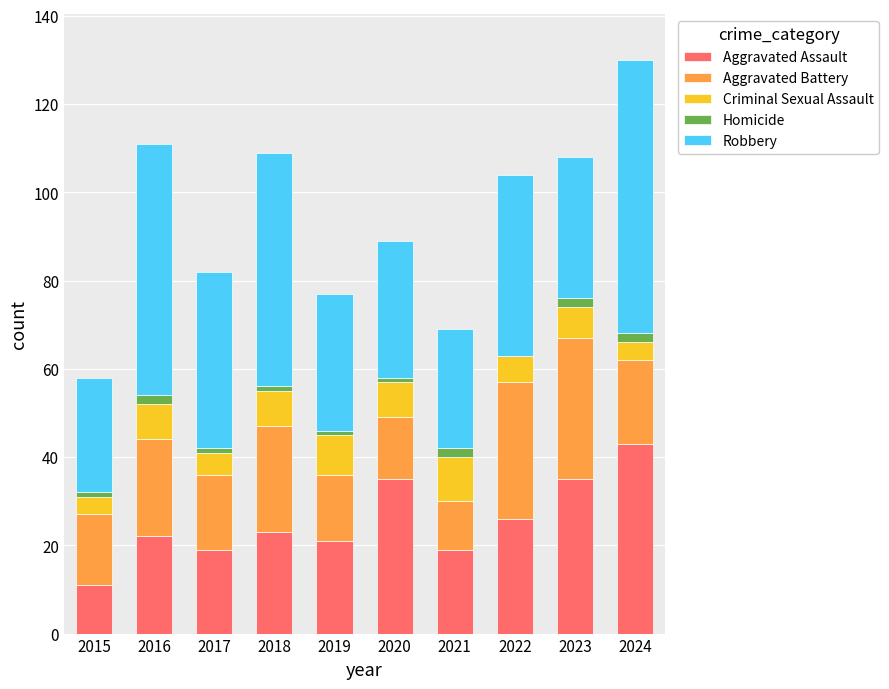

Where is Aggravated Assault nearest to the value 27?

2022